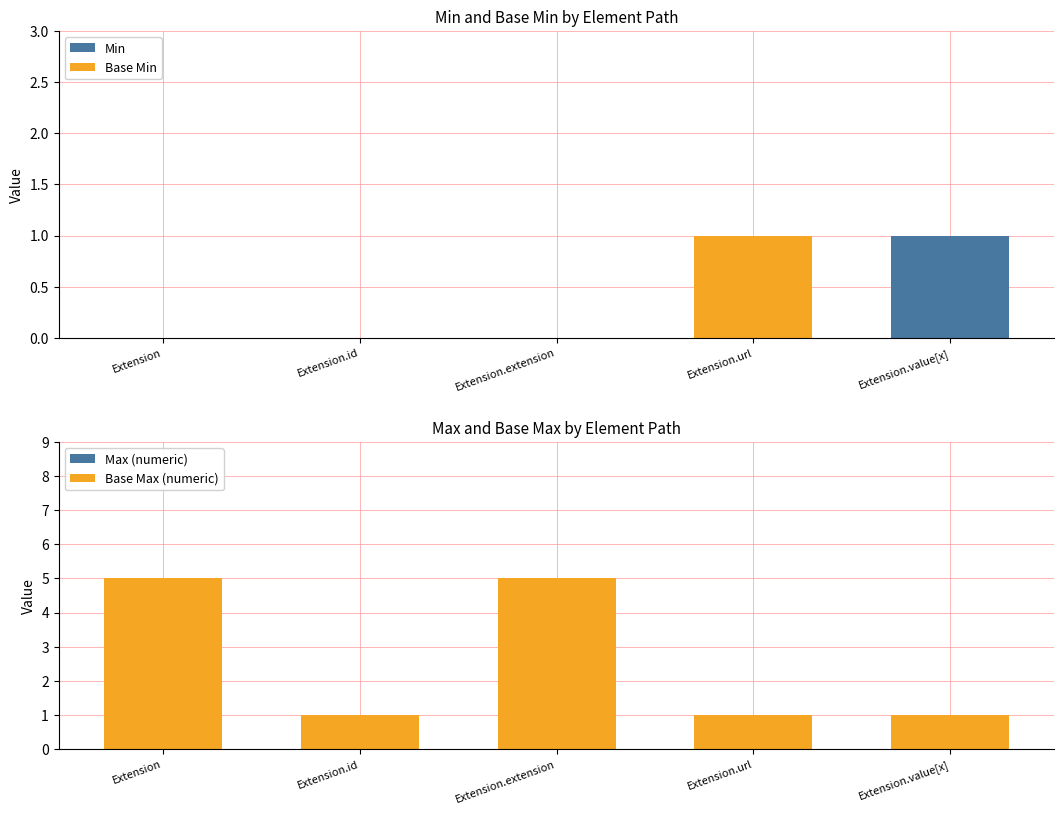

What is the total value across all series at Extension.extension?

5